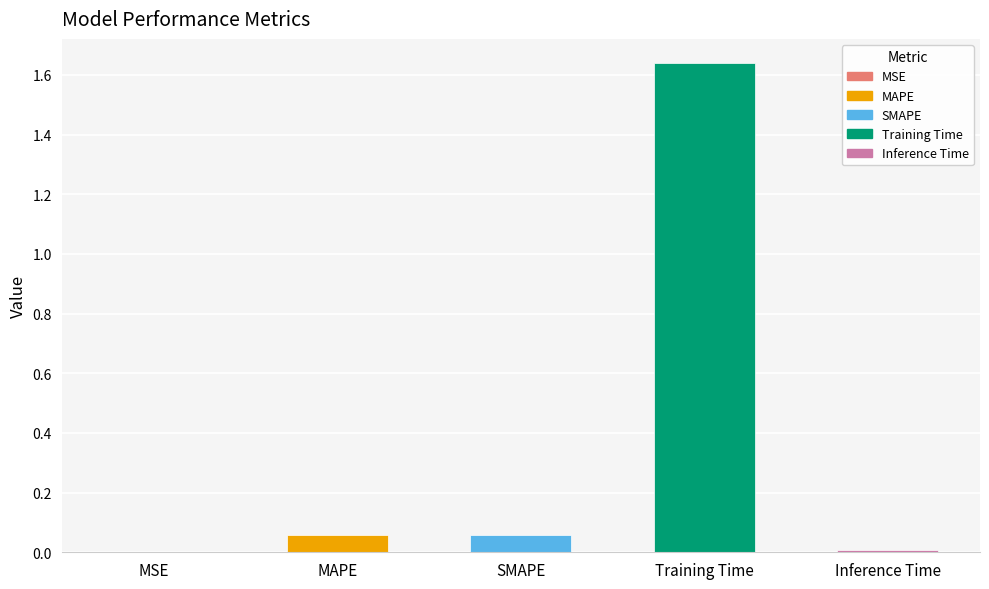

At which category does the chart reach its peak across all series?

Training Time